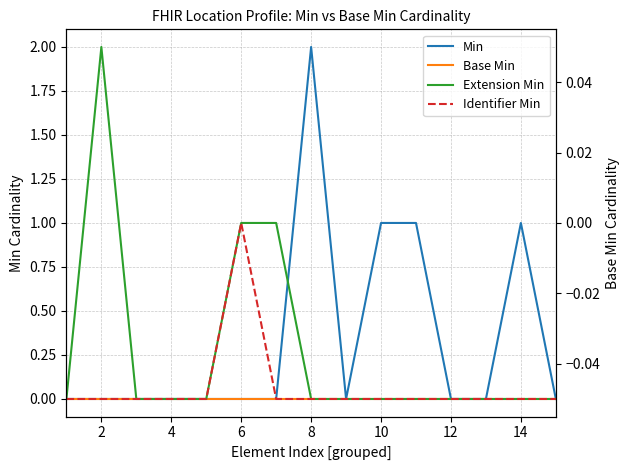

How many distinct data groups are displayed?

4